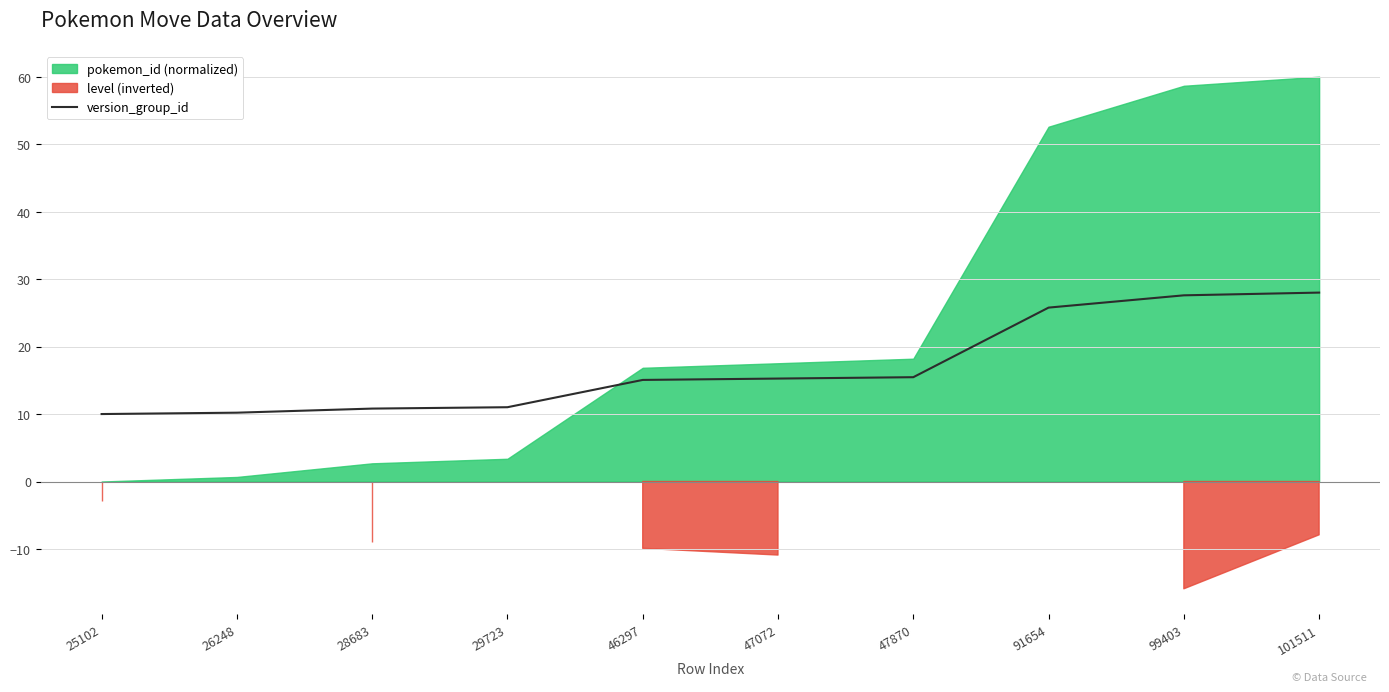

Is it true that version_group_id equals 2.3 at 26248?

False